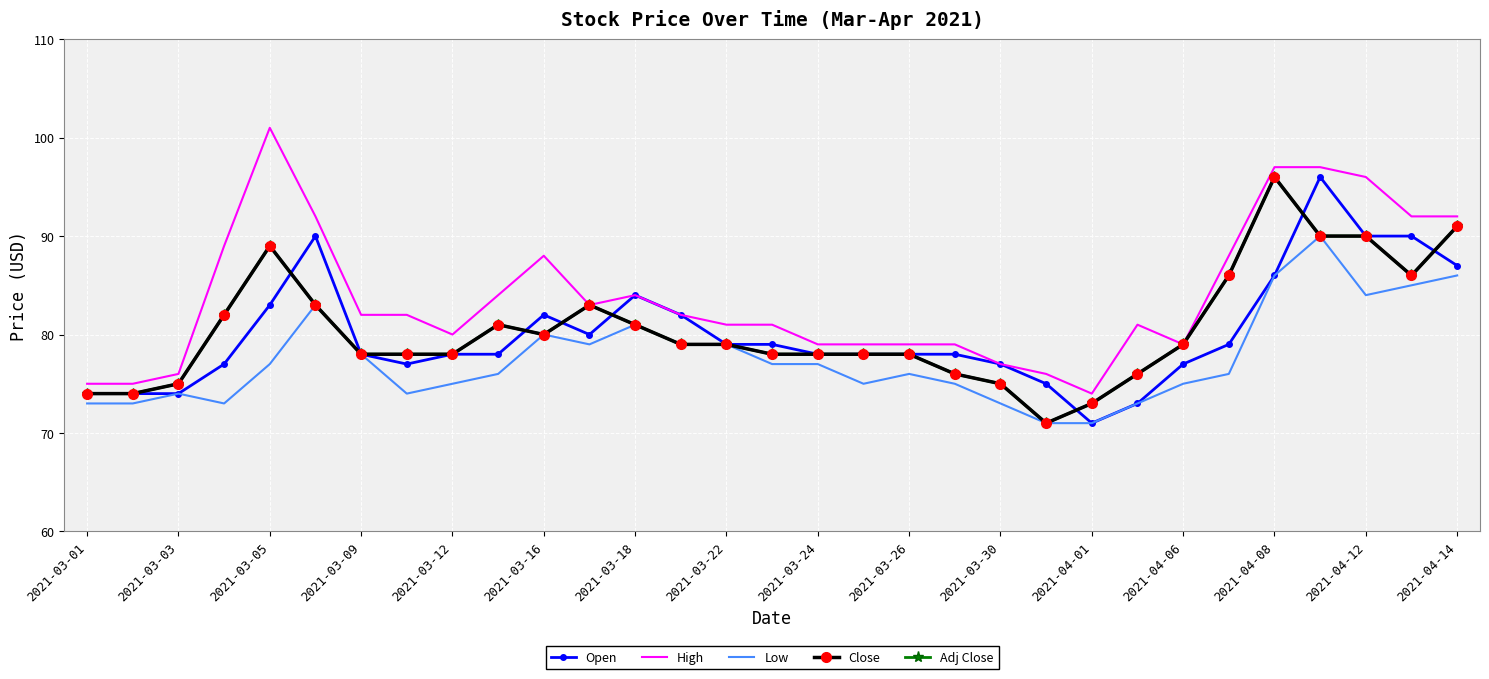

True or false: Close and Low cross at least once.

False